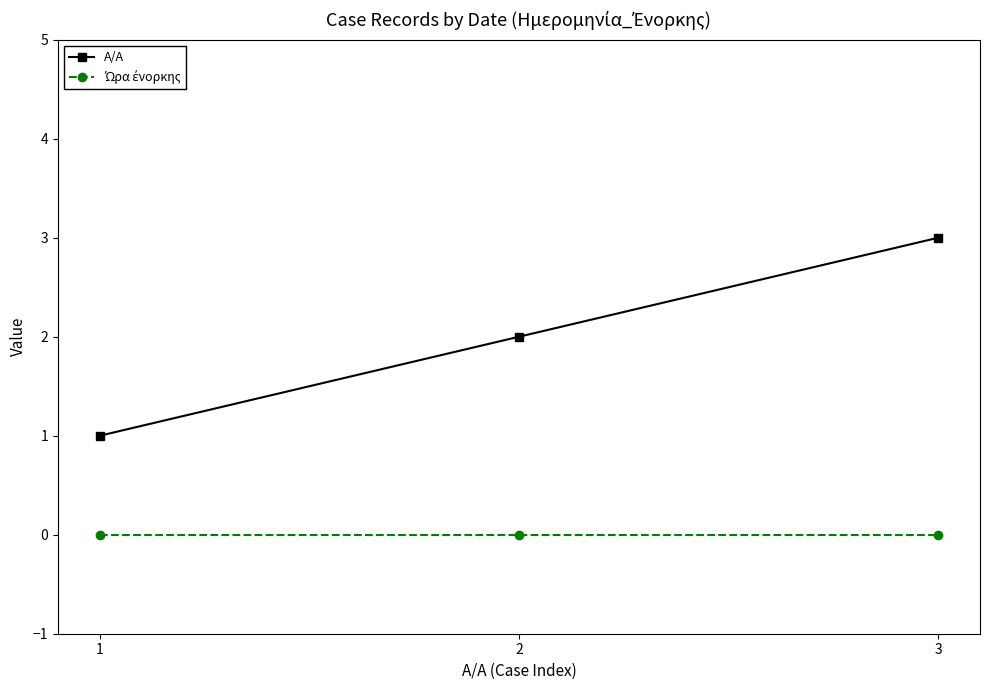

Is it true that A/A equals 0 at 1?

False